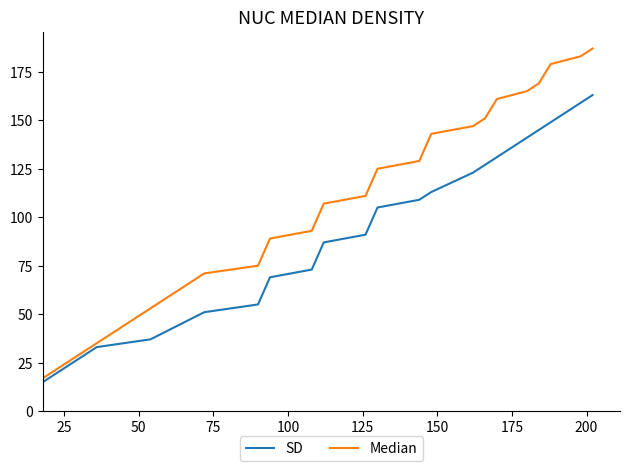

Which series has the largest total across all categories?

Median